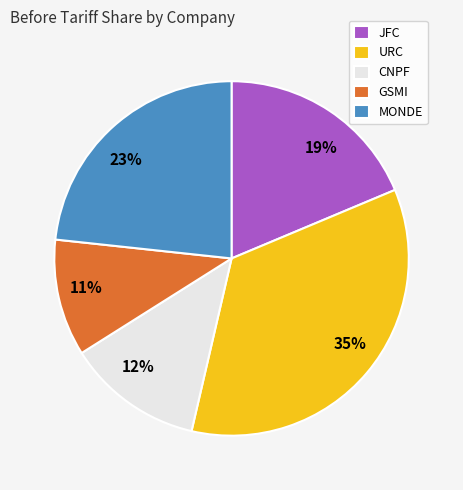

To the nearest percent, what is the combined percentage of 11% and 23%?

34%